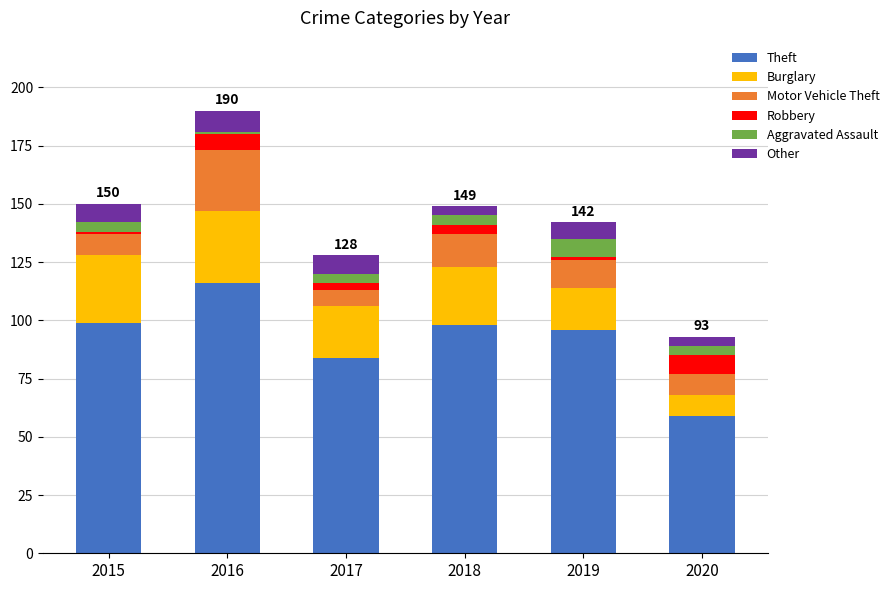

At which category is the sum across all series the highest?

2016